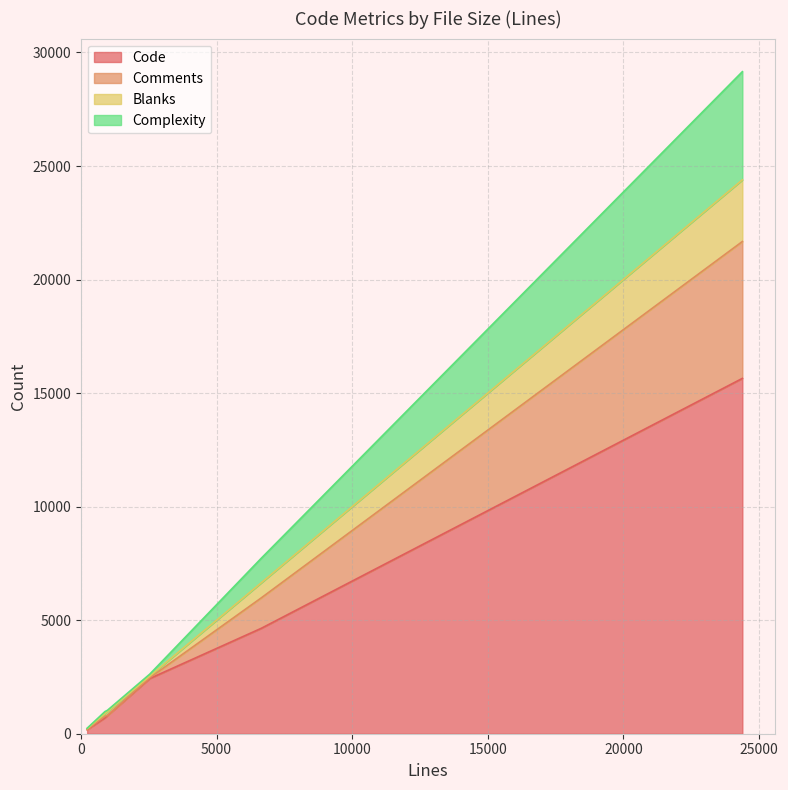

True or false: Code and Comments intersect in this chart.

False